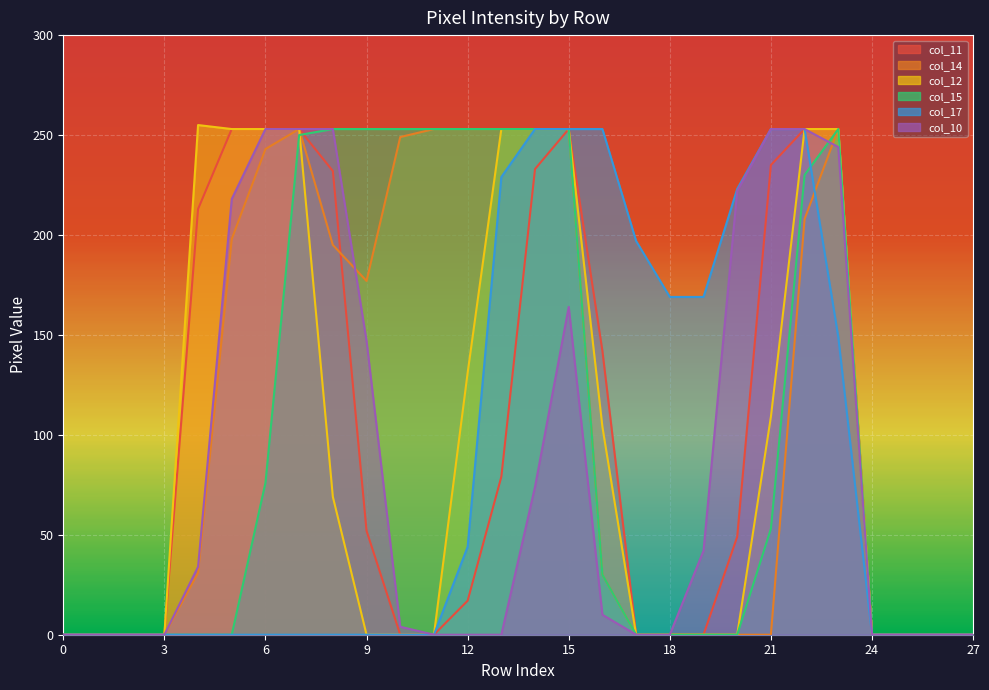

The value of col_10 at 1 is -130. True or false?

False